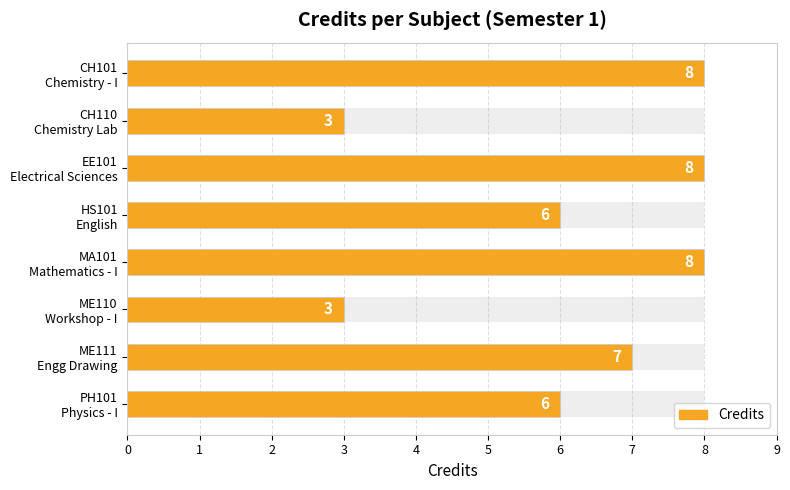

Between MA101 Mathematics - I and CH101 Chemistry - I, which is larger?

MA101 Mathematics - I